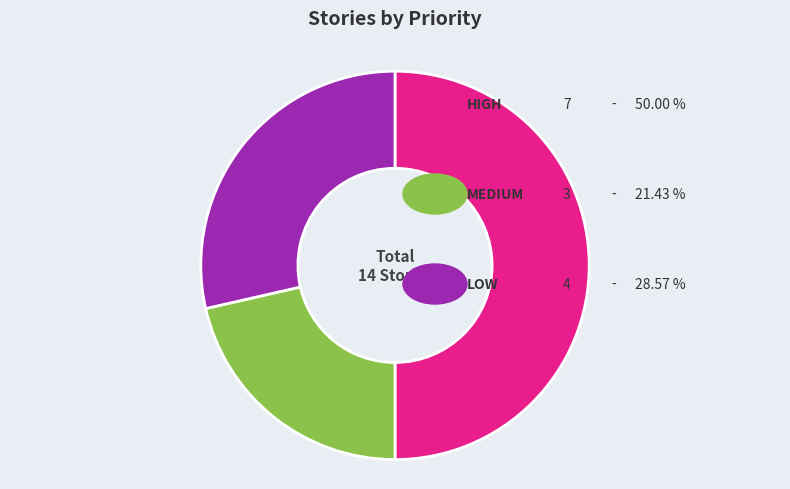

Which category has the smallest portion of the pie?

medium